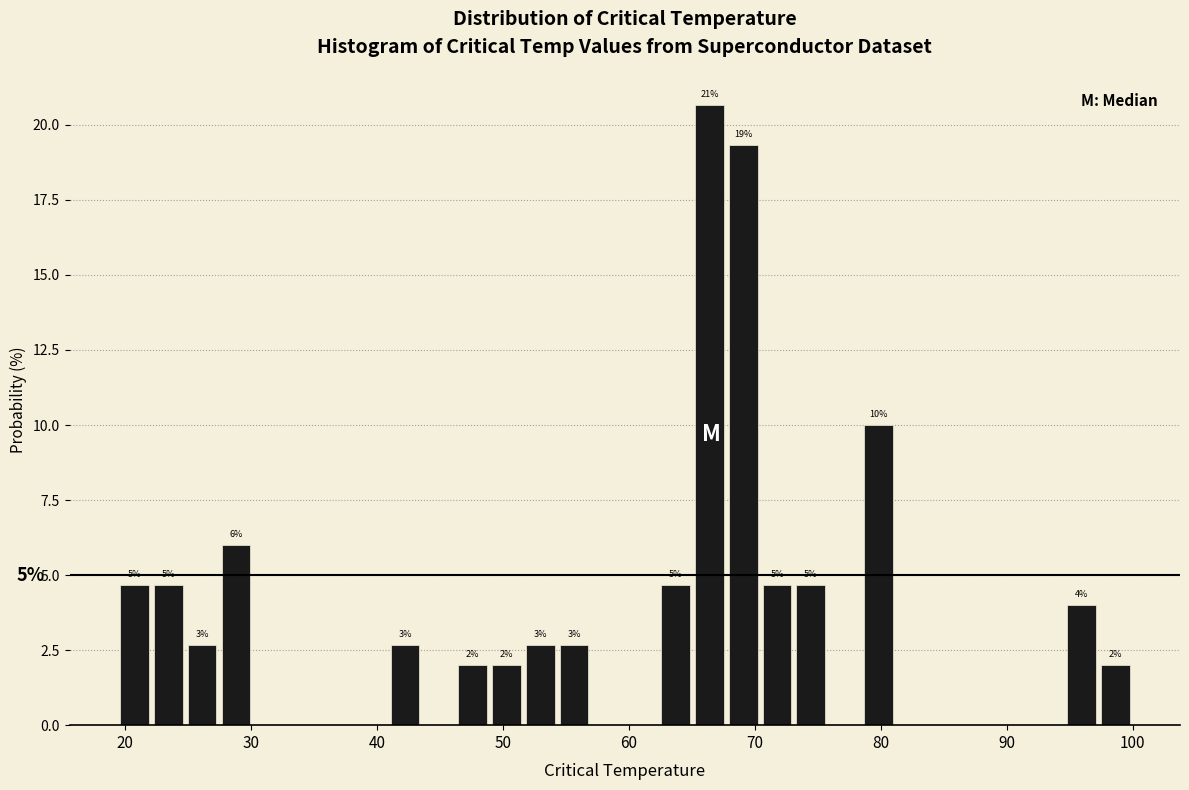

Read against the x-axis, roughly where is the centre of the tallest bar?

66